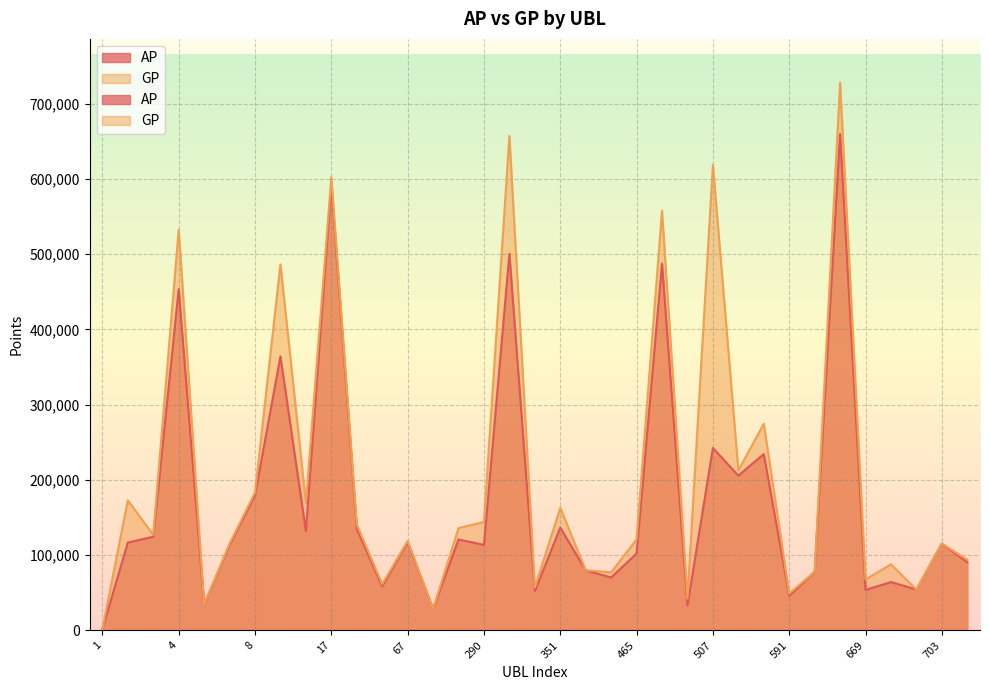

How many values in the GP series are below 120991?

17